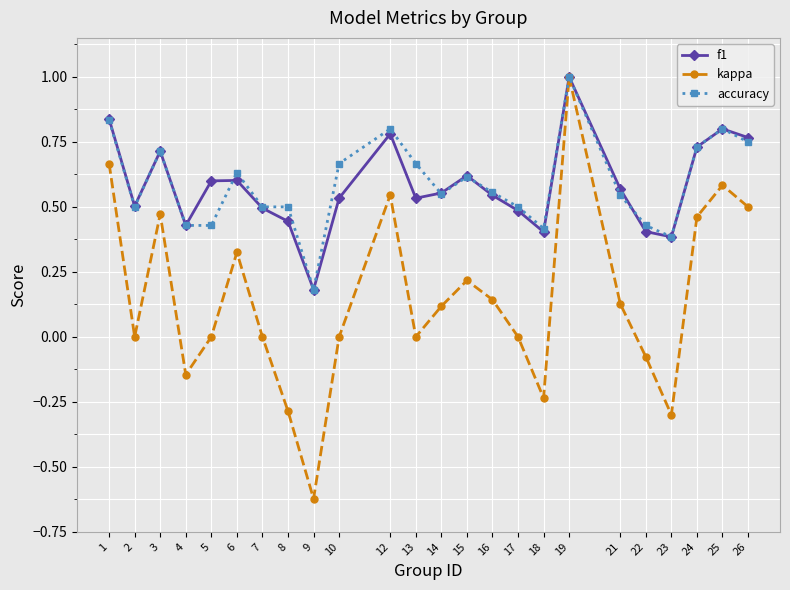

How many categories are shown in the chart?

24